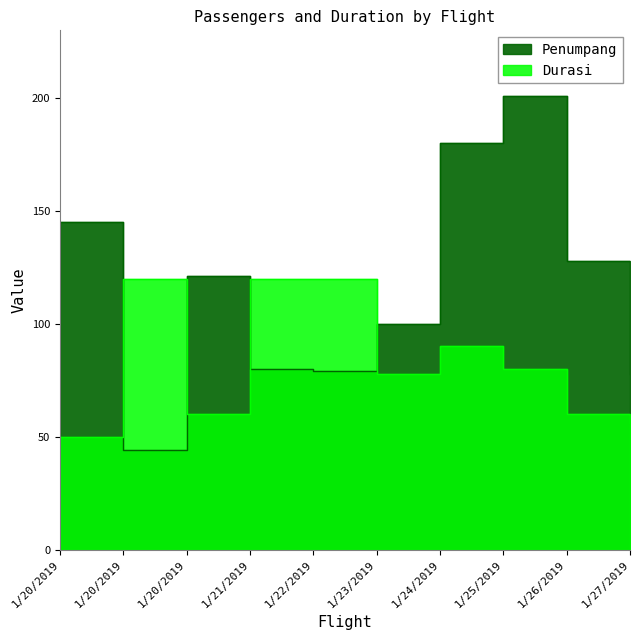

How many lines are shown in the chart?

2